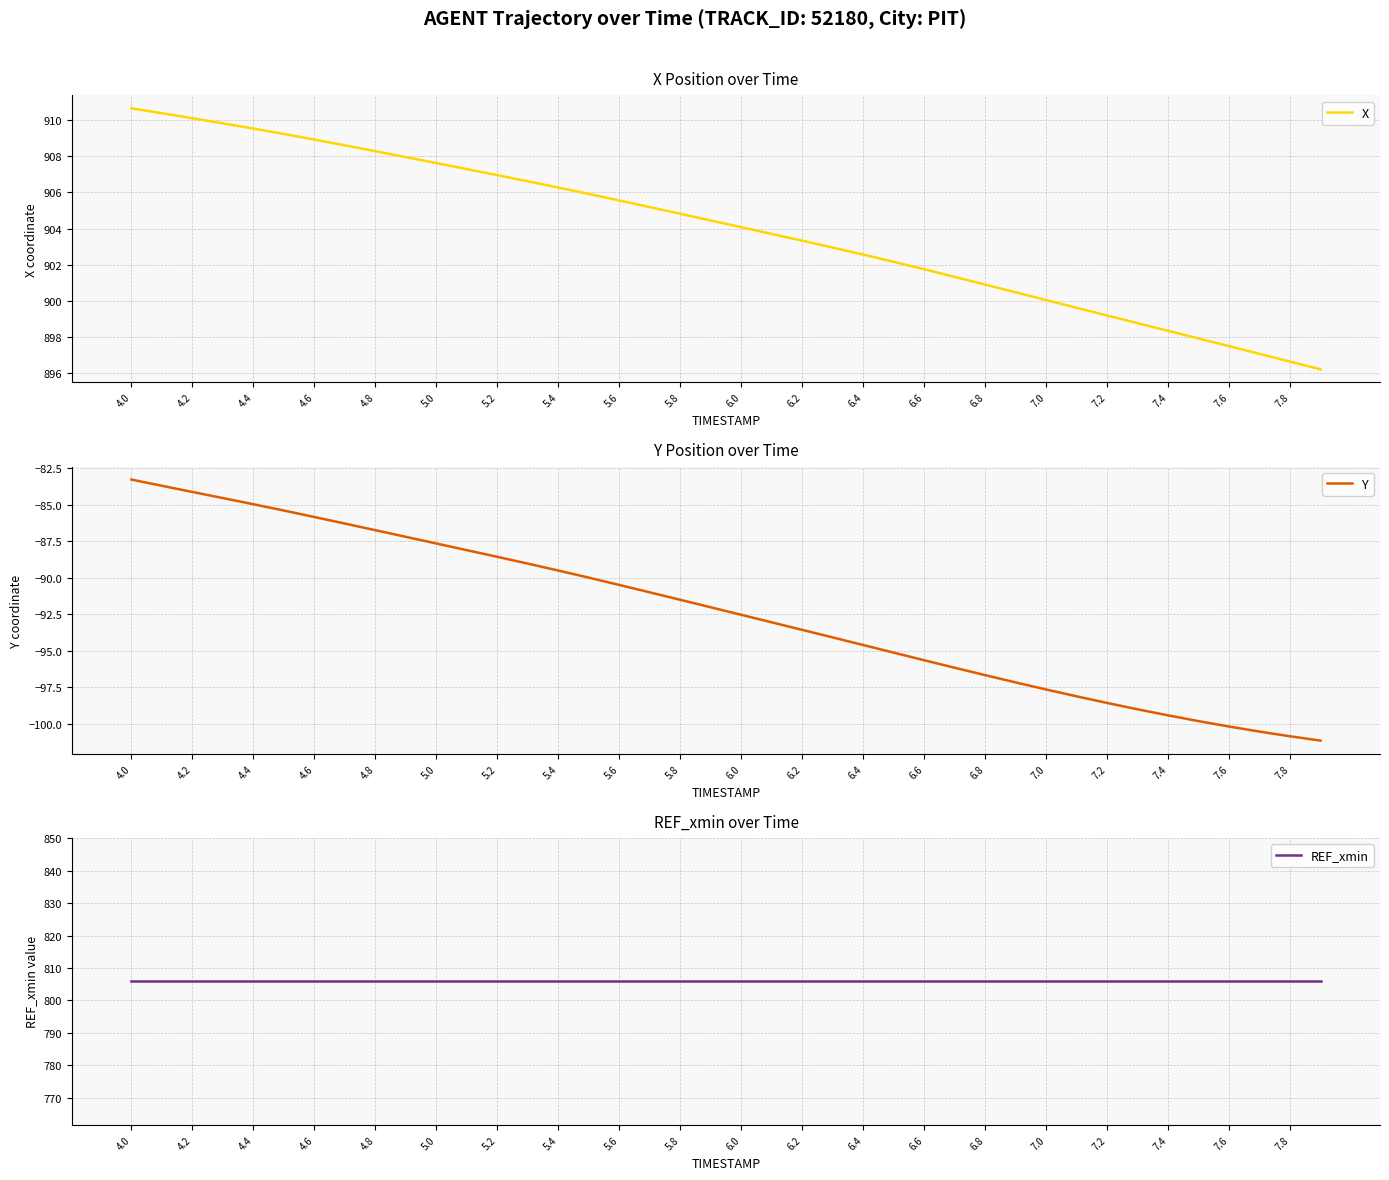

How many values in the Y series are below -92?

21